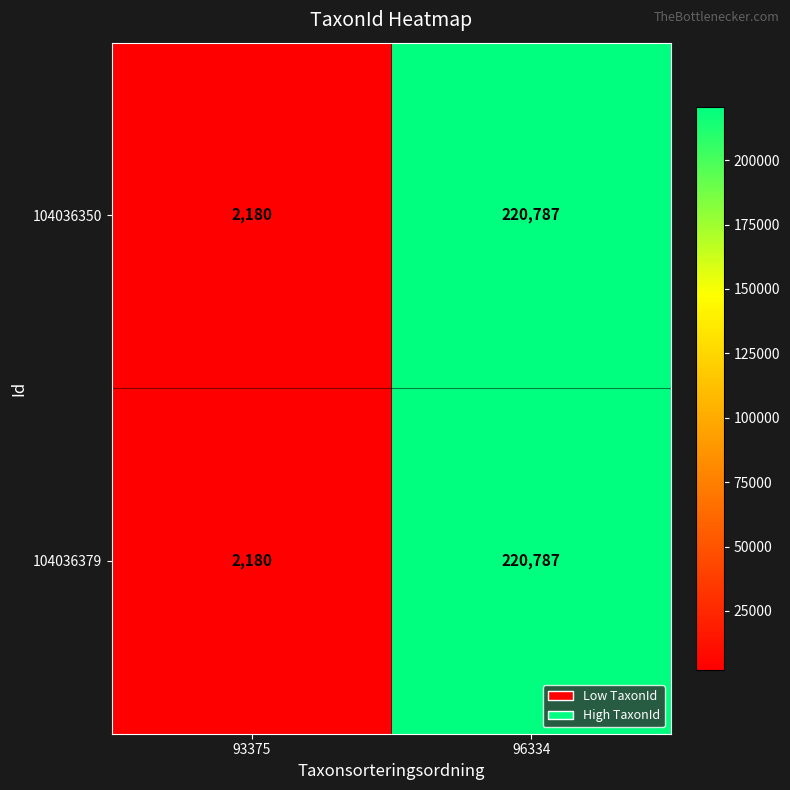

Rank the categories by 104036379 value from highest to lowest.

96334, 93375